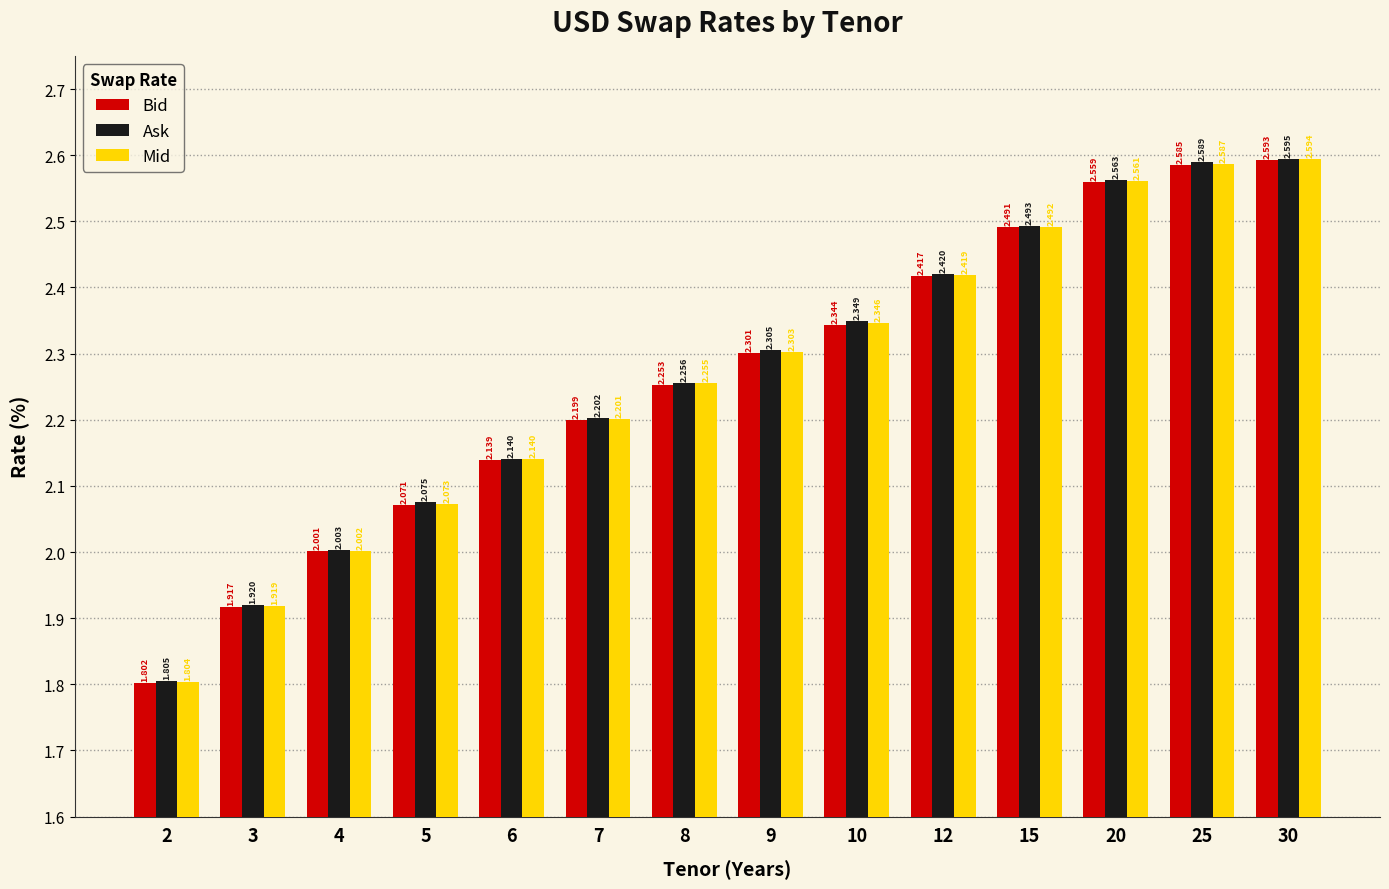

Count the number of data series in this chart.

3